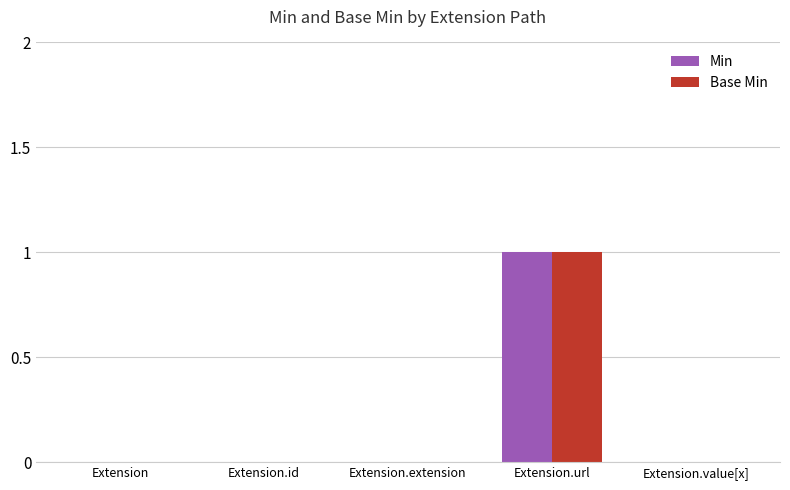

Is it true that Min equals 1 at Extension.url?

True